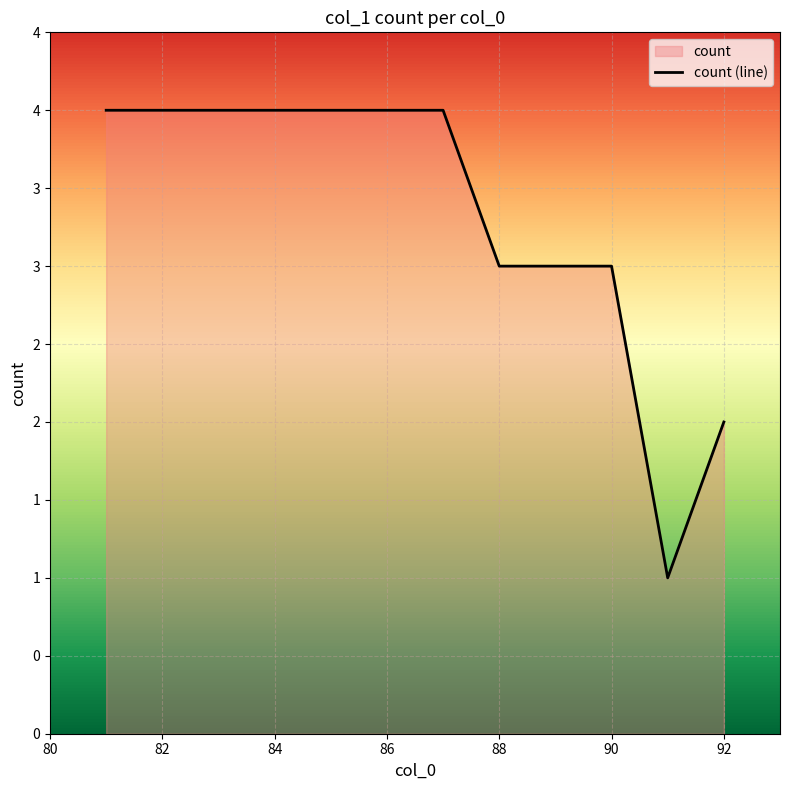

How many points are lower than both their immediate neighbors (excluding endpoints)?

1